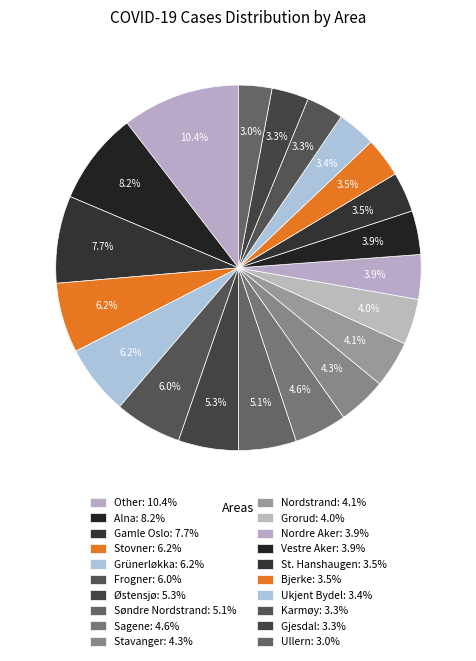

How many slices are in this pie chart?

20